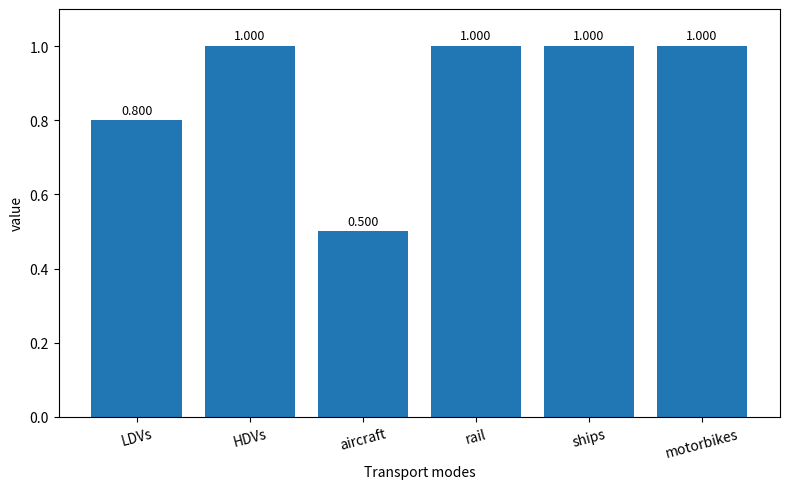

Reading left to right, extract all data points from this chart.

LDVs=0.8	HDVs=1.0	aircraft=0.5	rail=1.0	ships=1.0	motorbikes=1.0